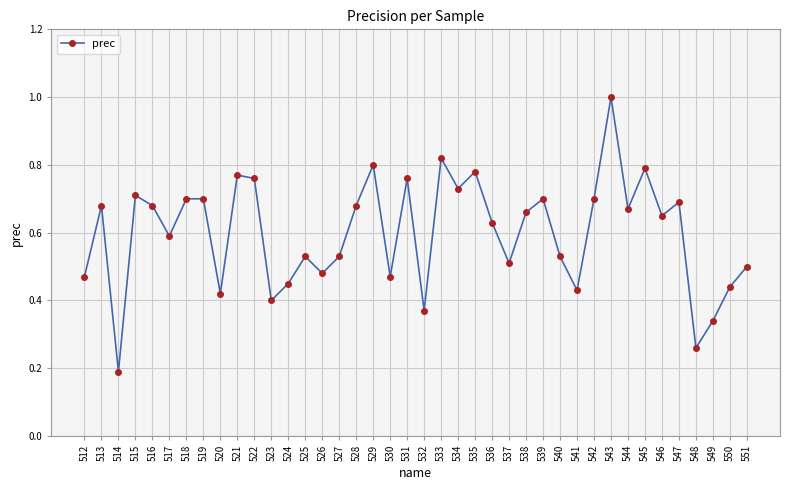

What is the maximum value shown in the chart?

1.0